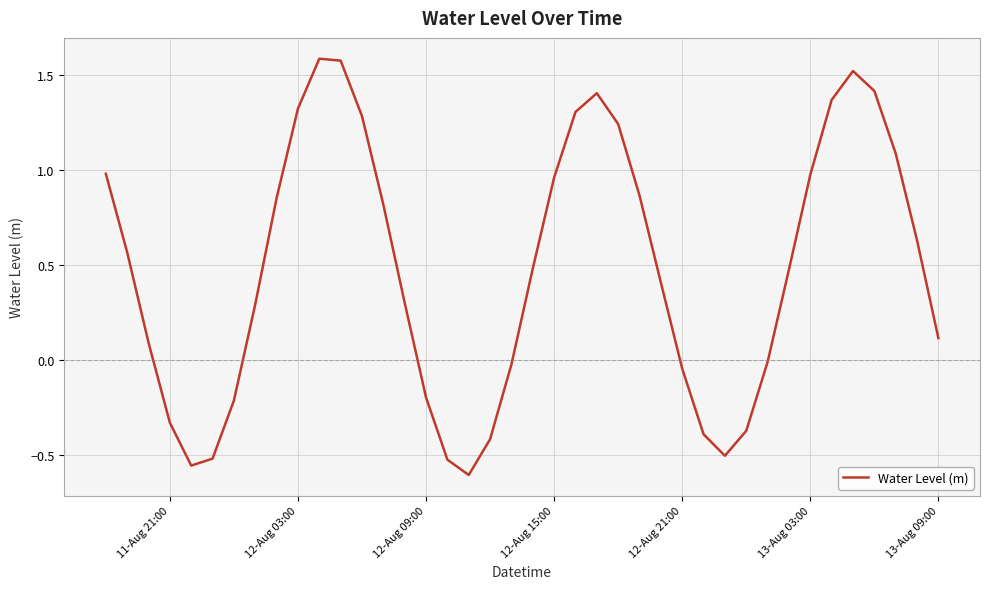

What is the difference between the maximum and minimum values?

2.2